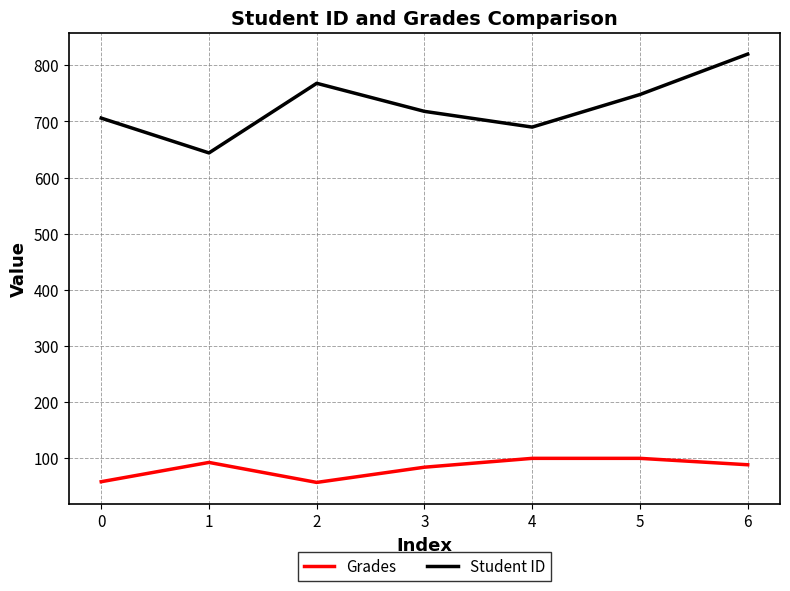

Rank the series by their average value, from lowest to highest.

Grades, Student ID